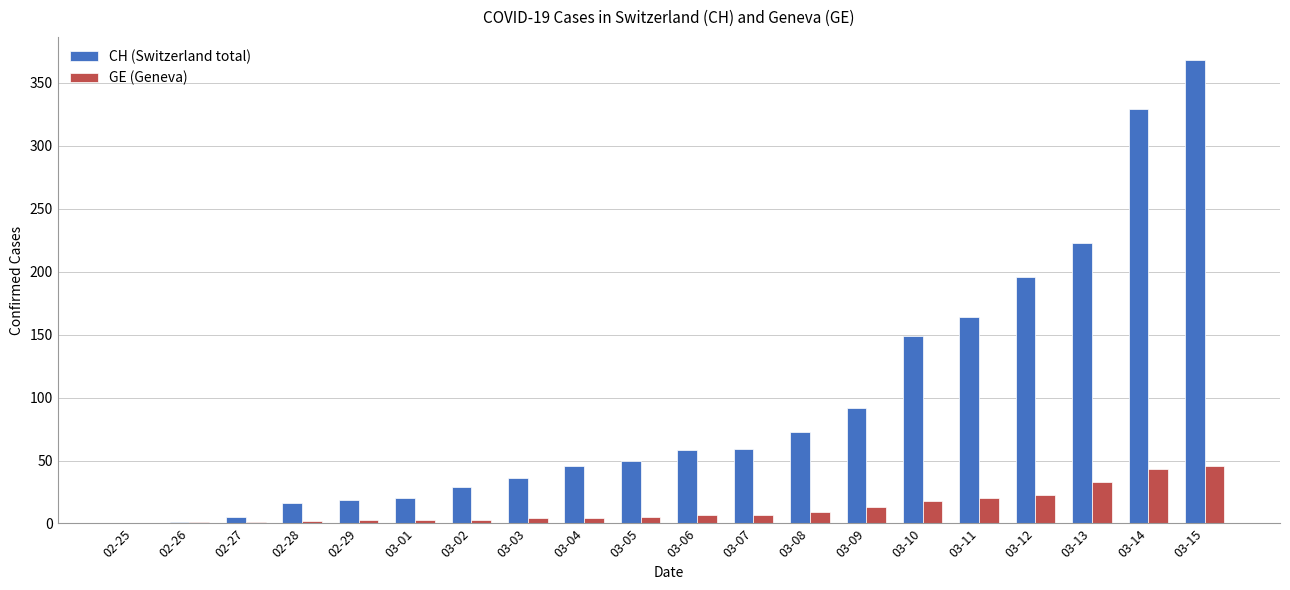

At which category is the sum across all series the highest?

03-15